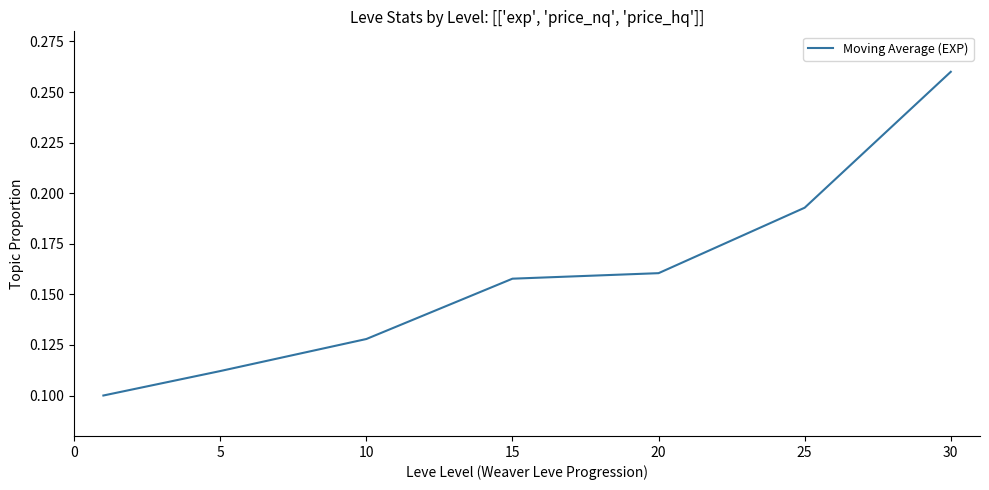

True or false: the data has more than 1 interior local peaks.

False